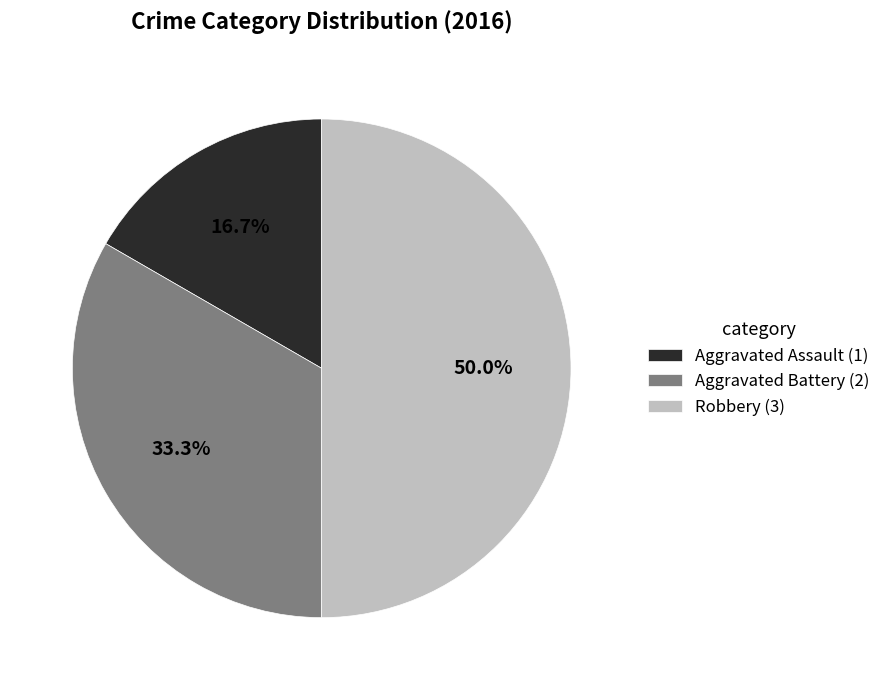

To the nearest percent, what is the difference between the largest and smallest slice percentages?

33%